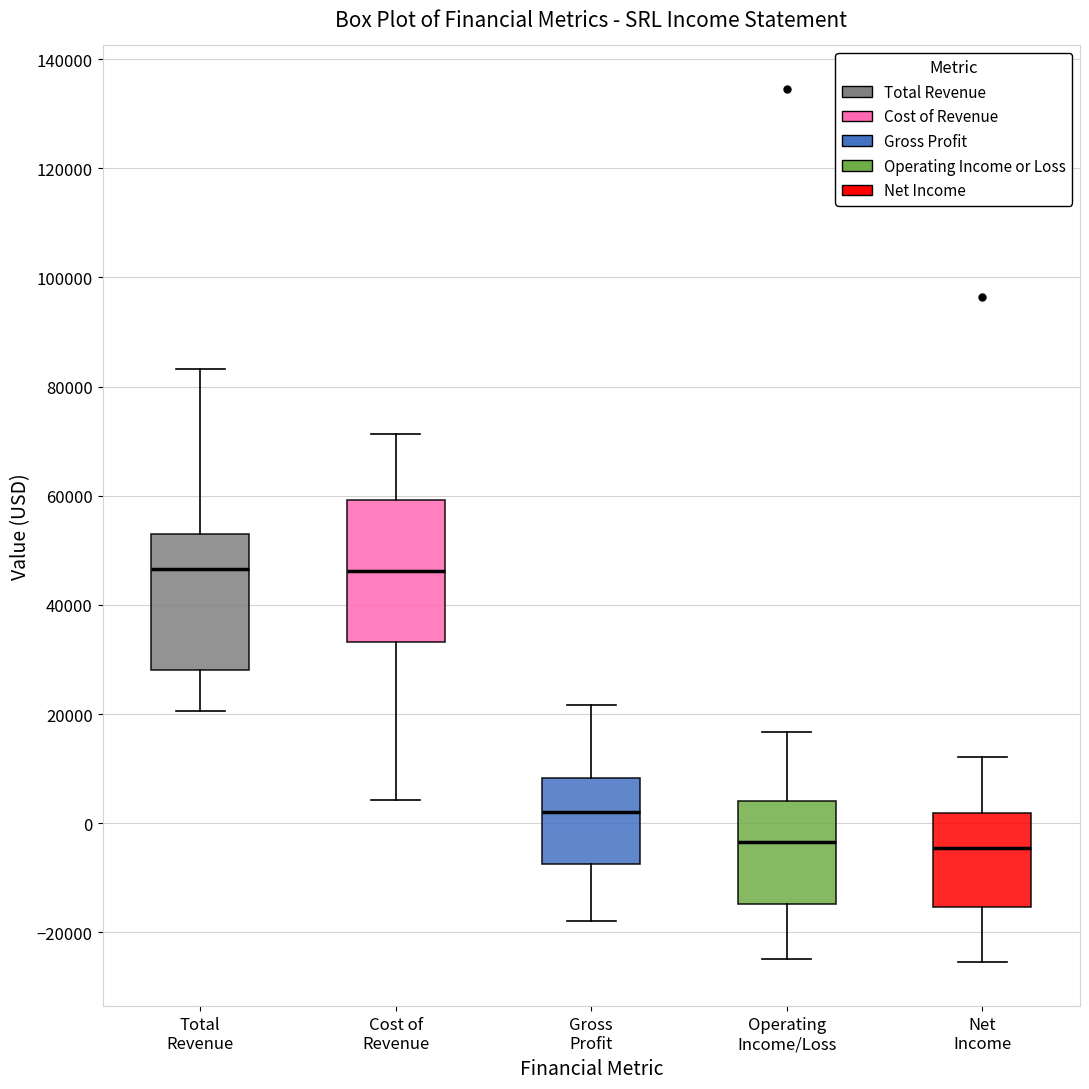

Reading left to right, read every box against the y-axis: the position of its median line, the range the box covers, and the ends of its whiskers. The values are not printed on the chart, so give them approximately, as read against the axis.

Total Revenue: median 46000, box 28000 to 52000, whiskers 20000 to 84000
Cost of Revenue: median 46000, box 34000 to 60000, whiskers 4000 to 72000
Gross Profit: median 2000, box -8000 to 8000, whiskers -18000 to 22000
Operating Income/Loss: median -4000, box -14000 to 4000, whiskers -24000 to 16000
Net Income: median -4000, box -16000 to 2000, whiskers -26000 to 12000